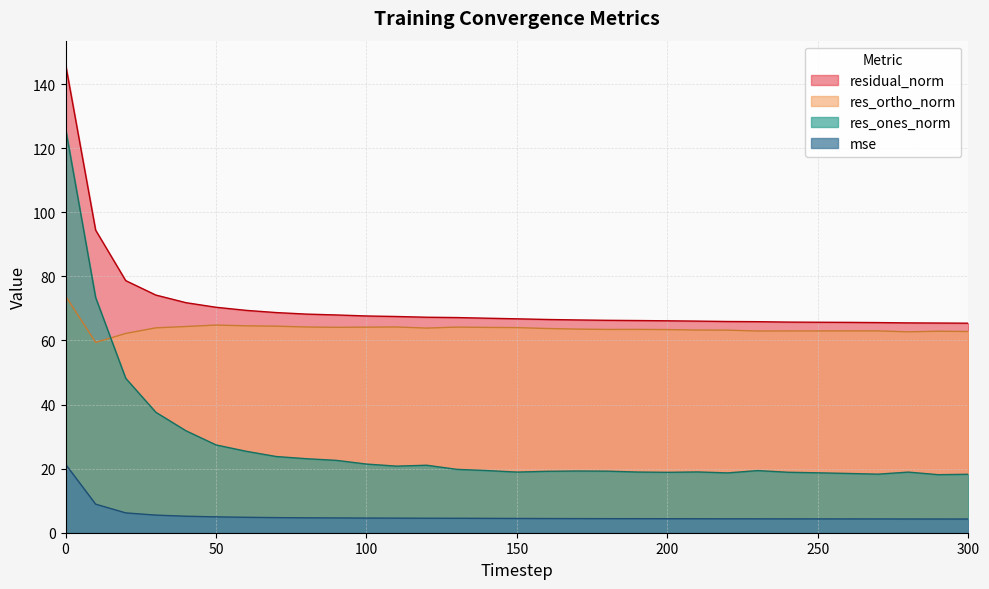

What is the sum of the res_ones_norm values at 60 and 160?

44.6